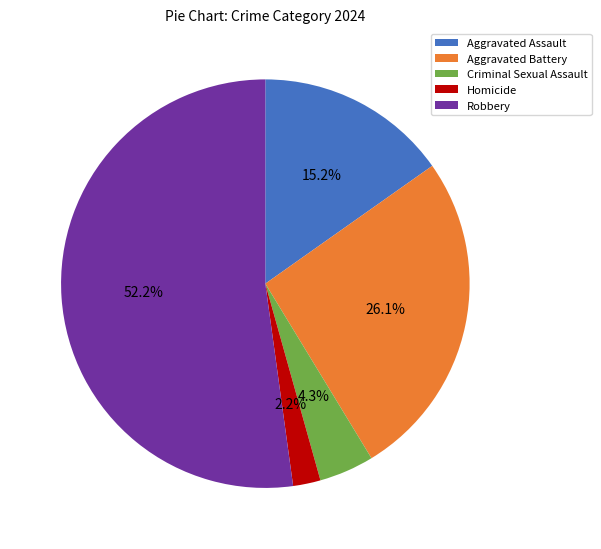

How many segments does this pie chart have?

5